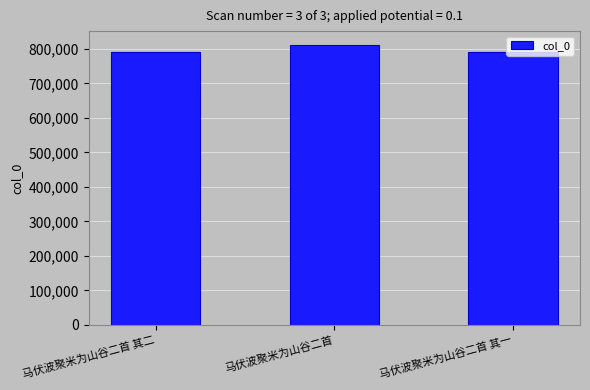

What is the minimum value shown in the chart?

790464